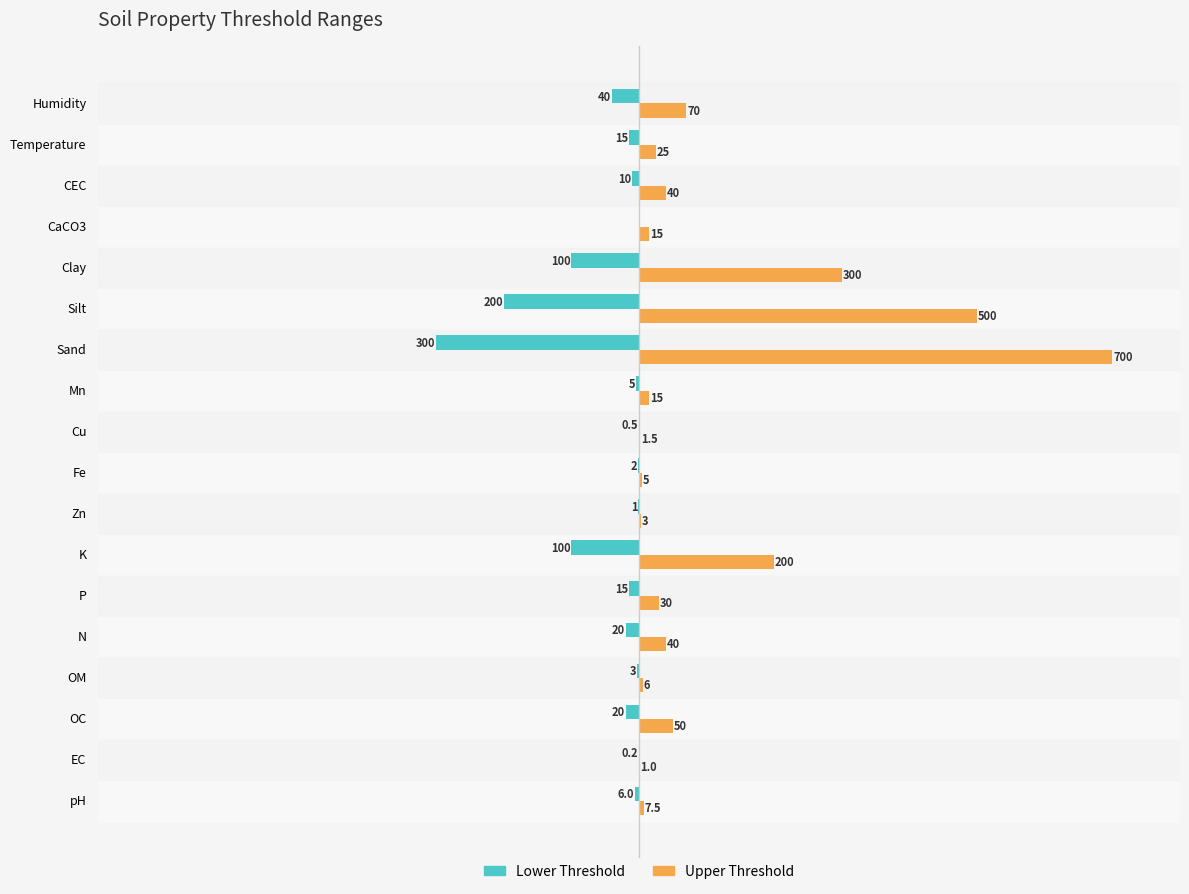

Which series changed the most between Silt and CaCO3?

Upper Threshold